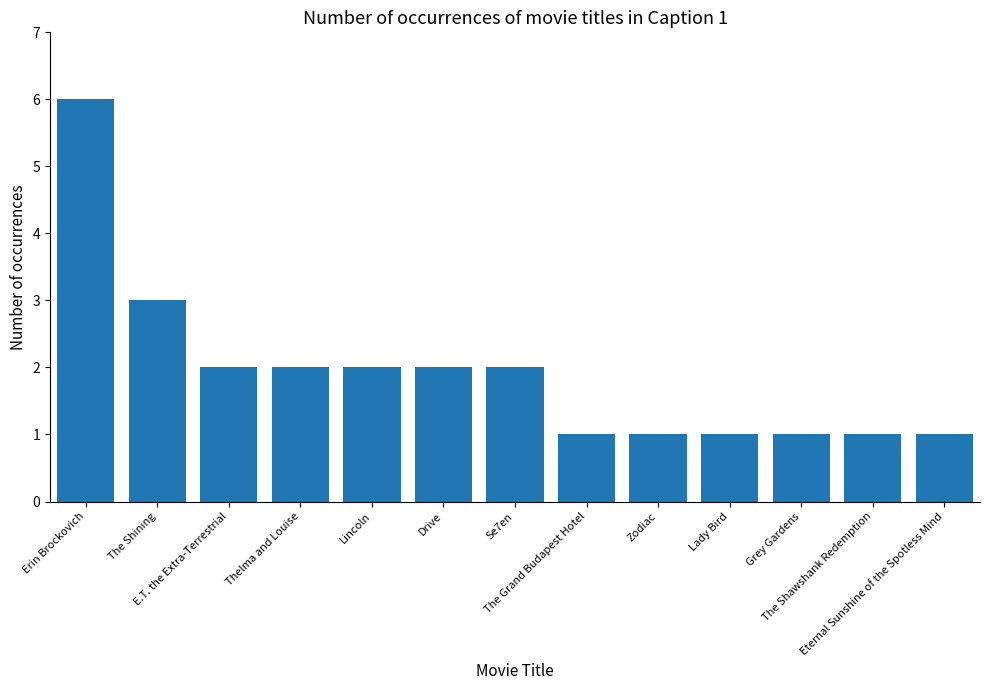

What is the change in value from Erin Brockovich to Se7en?

-4